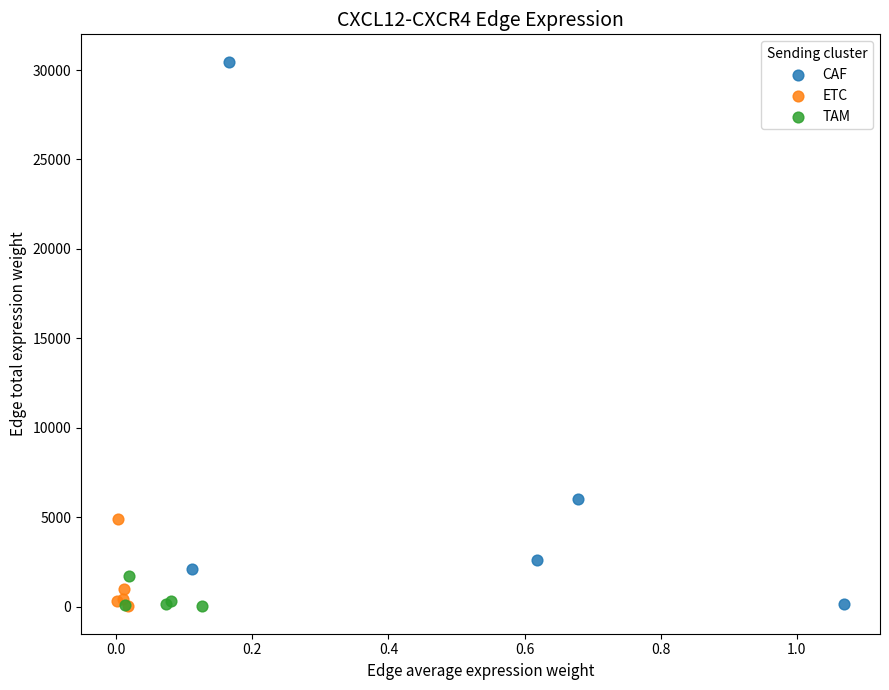

Which series has the largest Y range (max minus min)?

CAF